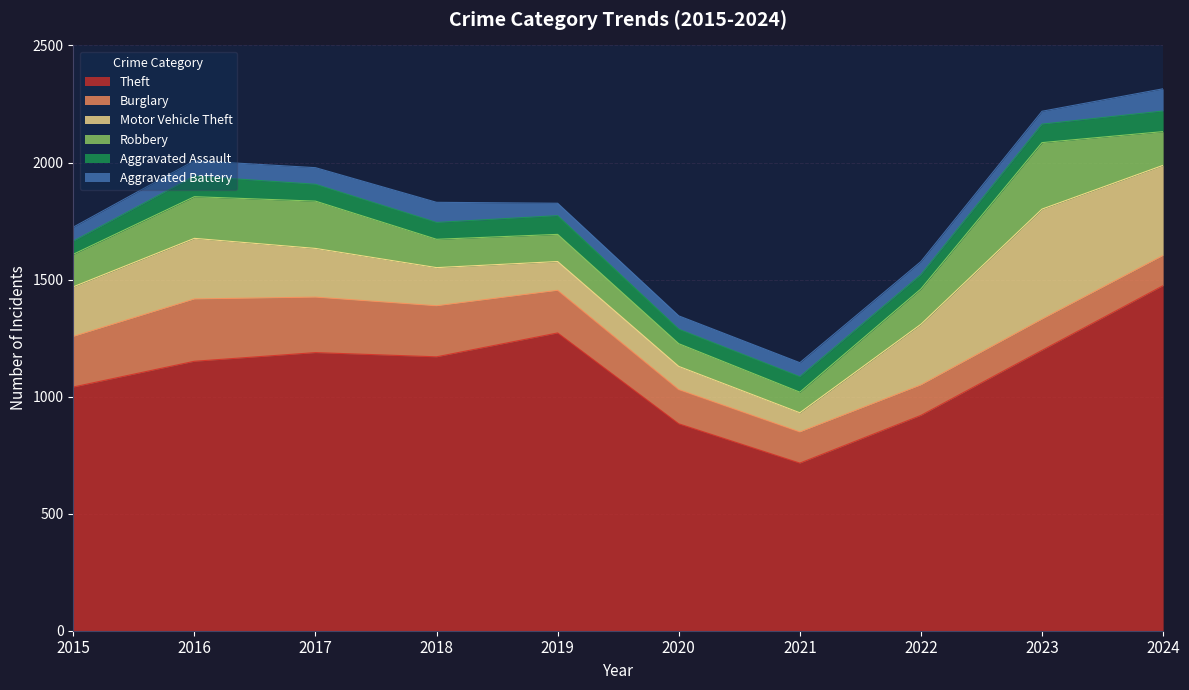

Reading left to right, transcribe all the data shown in this chart.

Theft: 2015=1041	2016=1151	2017=1188	2018=1170	2019=1272	2020=884	2021=716	2022=920	2023=1198	2024=1474
Burglary: 2015=216	2016=266	2017=237	2018=218	2019=182	2020=146	2021=133	2022=130	2023=133	2024=129
Motor Vehicle Theft: 2015=212	2016=259	2017=208	2018=163	2019=123	2020=99	2021=82	2022=259	2023=470	2024=385
Robbery: 2015=139	2016=178	2017=202	2018=121	2019=116	2020=97	2021=88	2022=151	2023=284	2024=144
Aggravated Assault: 2015=56	2016=88	2017=72	2018=72	2019=80	2020=62	2021=66	2022=61	2023=79	2024=88
Aggravated Battery: 2015=60	2016=66	2017=71	2018=86	2019=53	2020=57	2021=60	2022=56	2023=55	2024=95